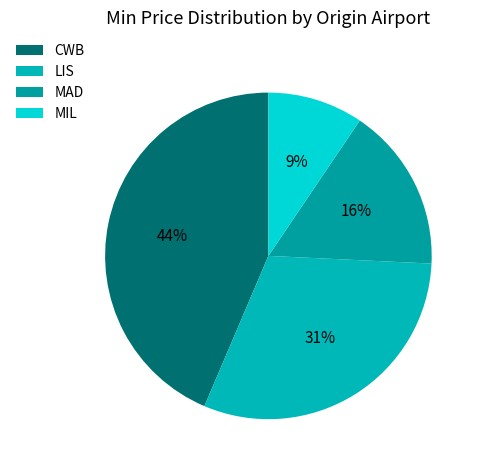

How many segments does this pie chart have?

4